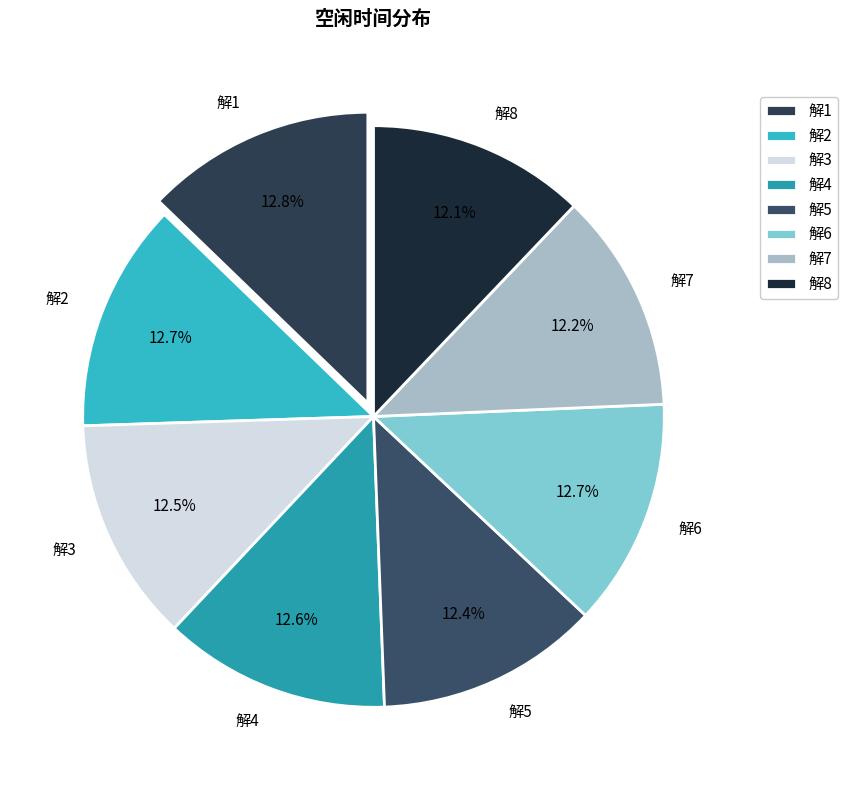

To the nearest percent, what percentage of the pie is 解8?

12%